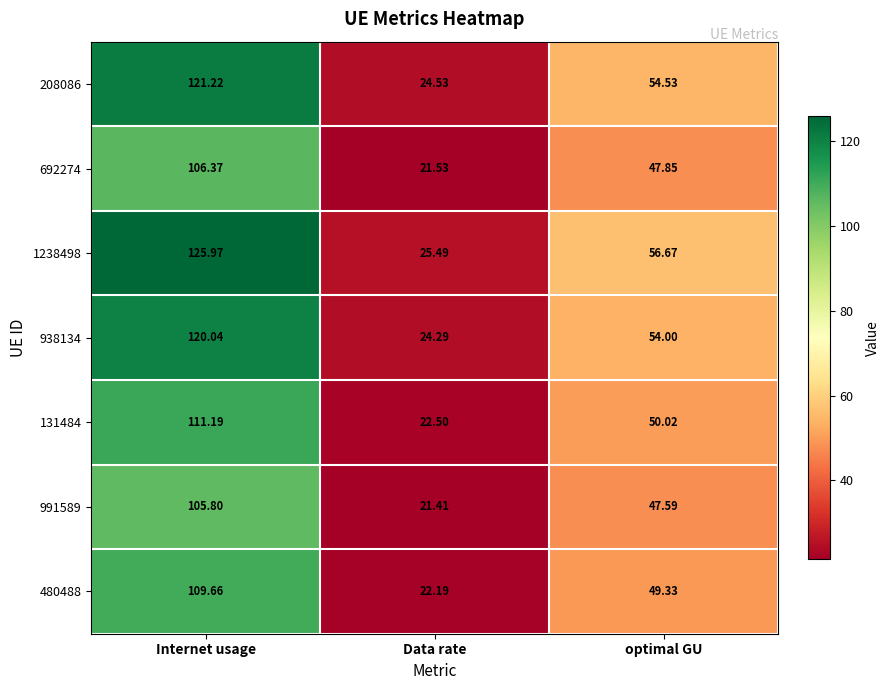

At which label does 131484 first exceed 50?

Internet usage